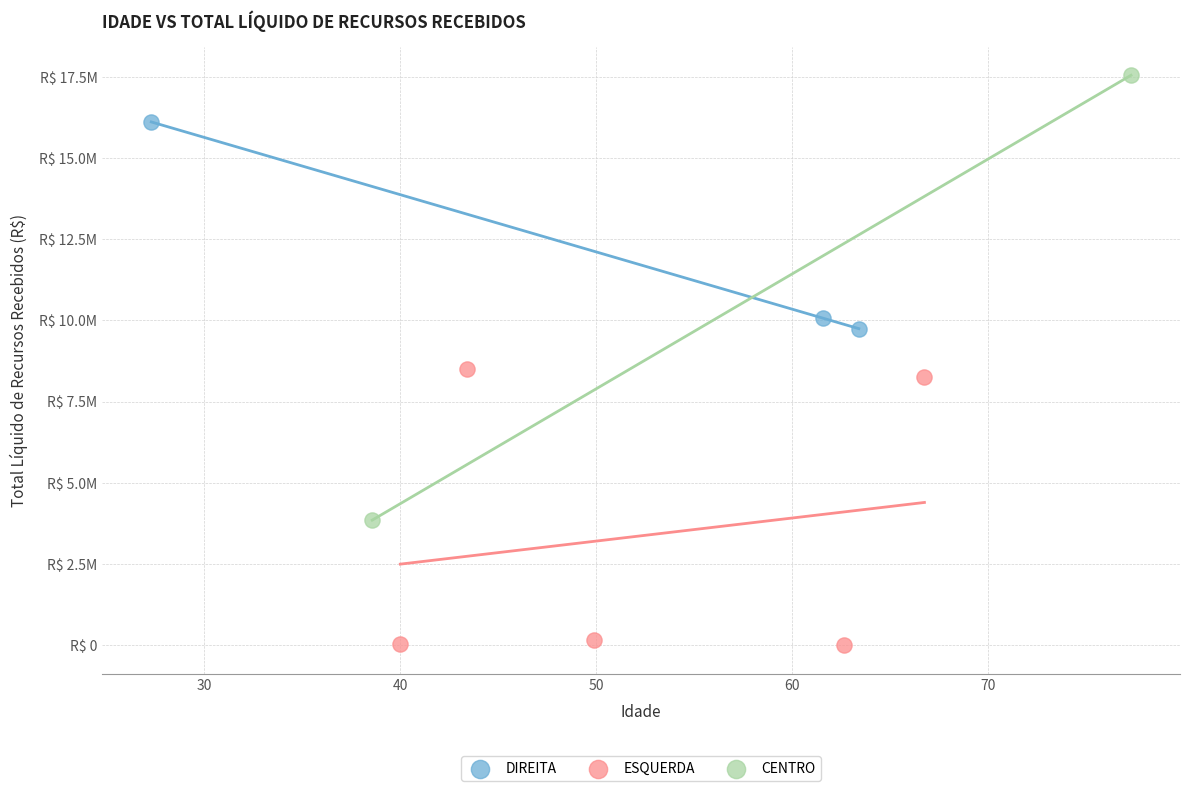

Which series has the widest spread of Y values?

CENTRO